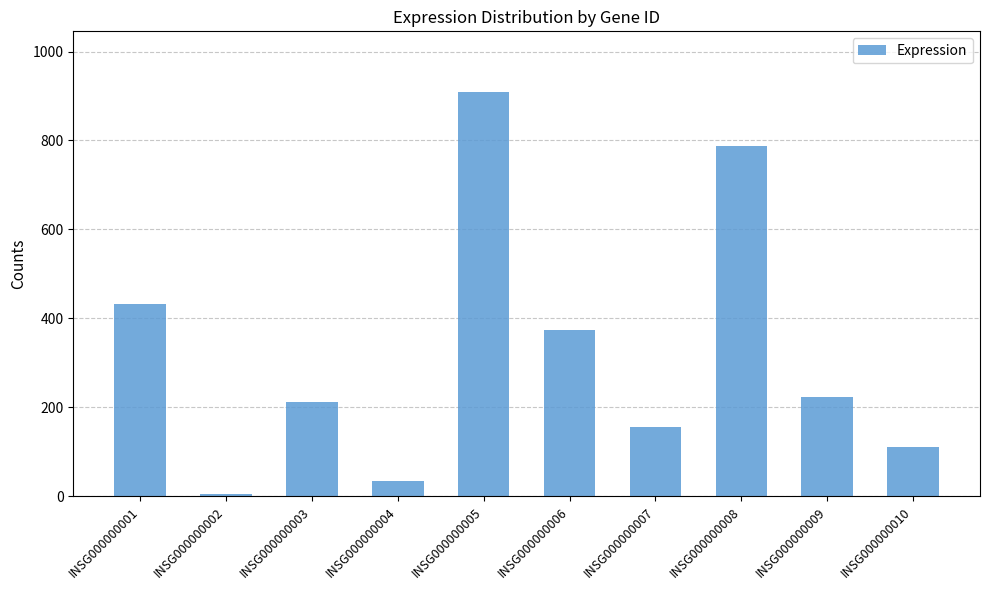

The chart shows a value of 5 at INSG000000002. True or false?

True